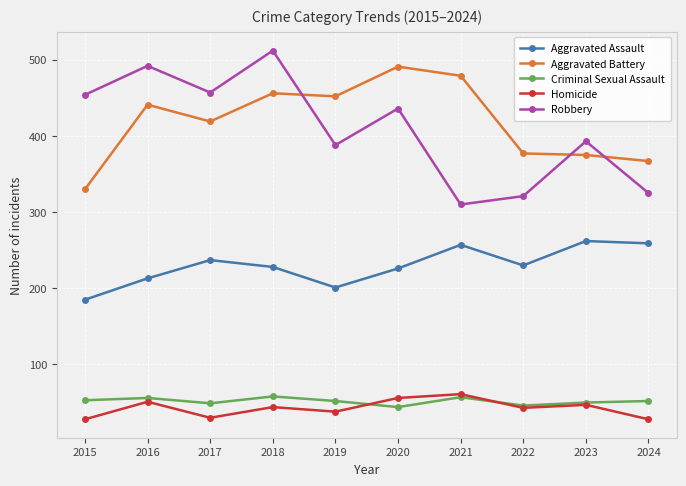

What value does the Aggravated Battery series have at 2021?

479